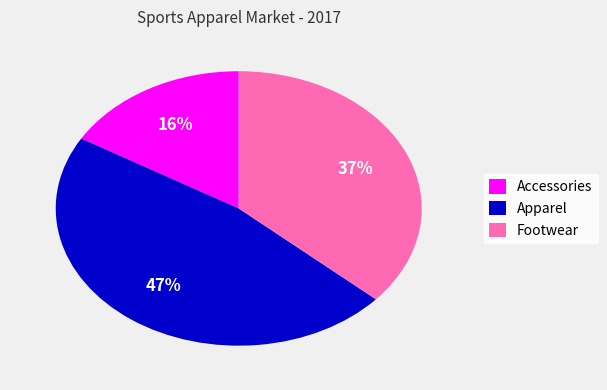

Rank the categories by value from lowest to highest.

Accessories, Footwear, Apparel